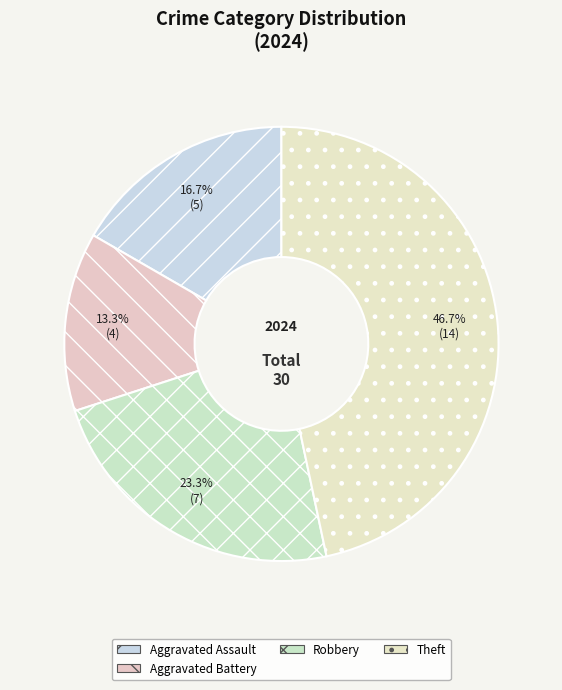

How many slices are in this pie chart?

4